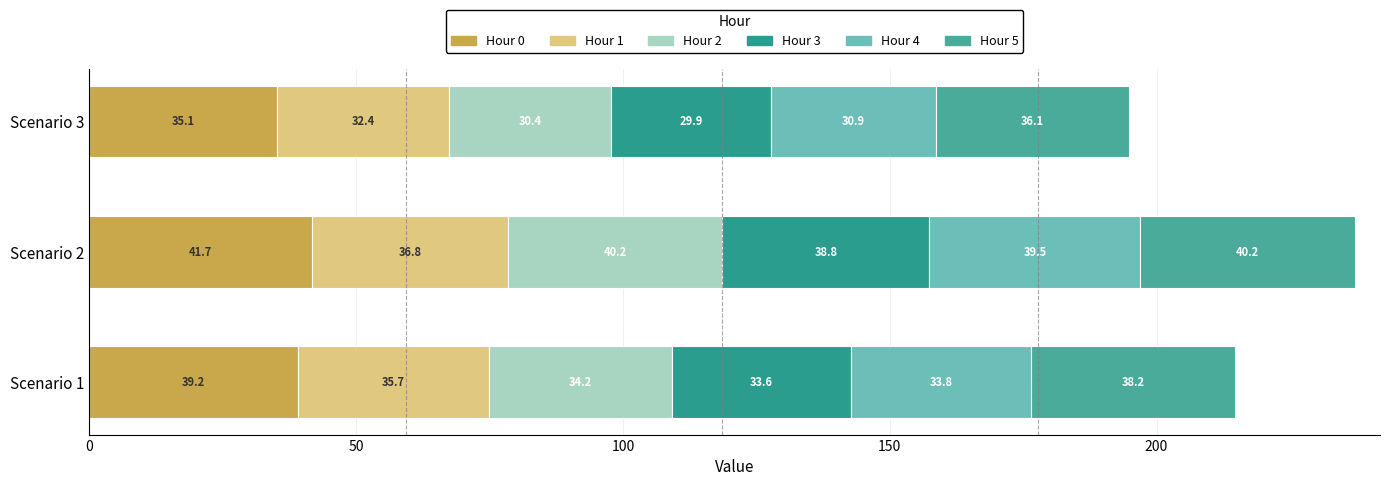

Which series has the largest range (max minus min)?

Hour 2